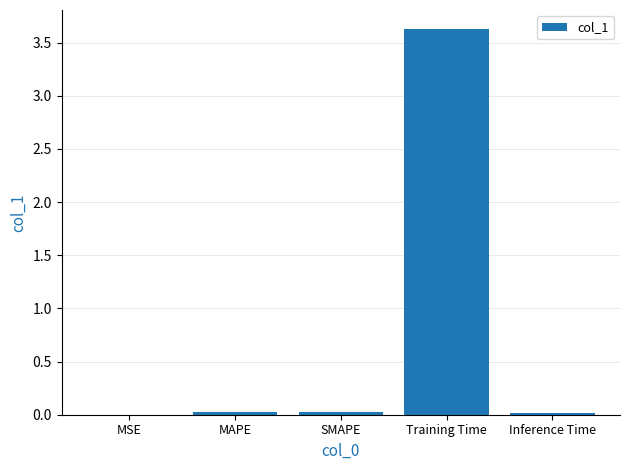

The chart shows a value of 0.0 at SMAPE. True or false?

True